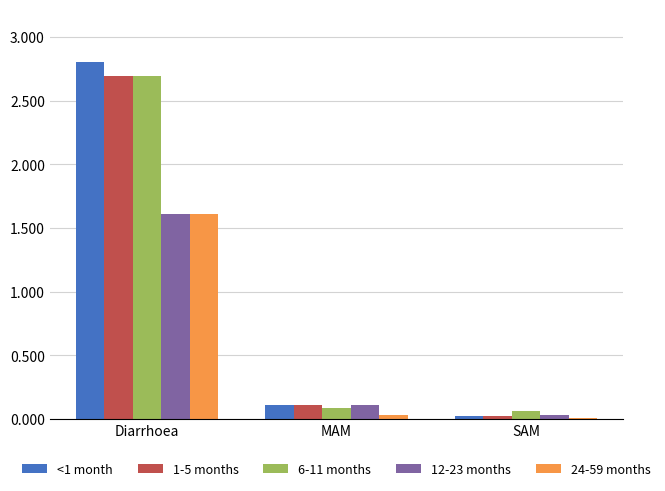

At which category is the sum across all series the highest?

Diarrhoea